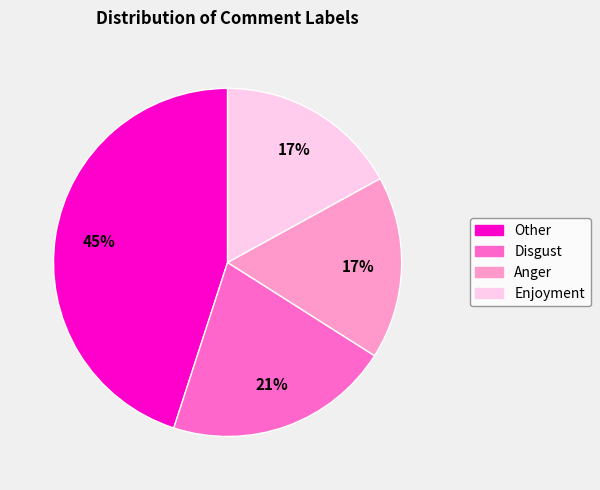

Combined, do Other and Anger account for over 50%?

Yes